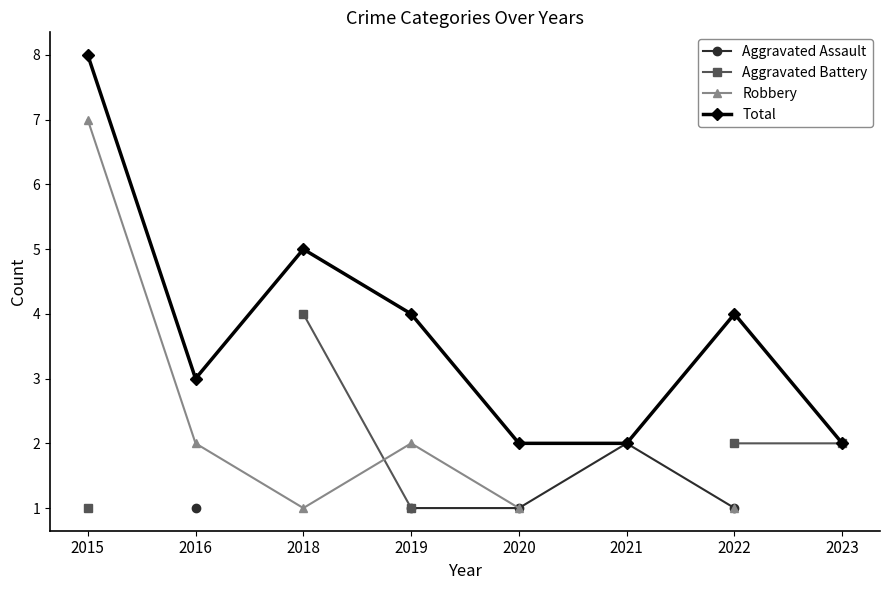

The Robbery series shows 1.0 at 2018. True or false?

True